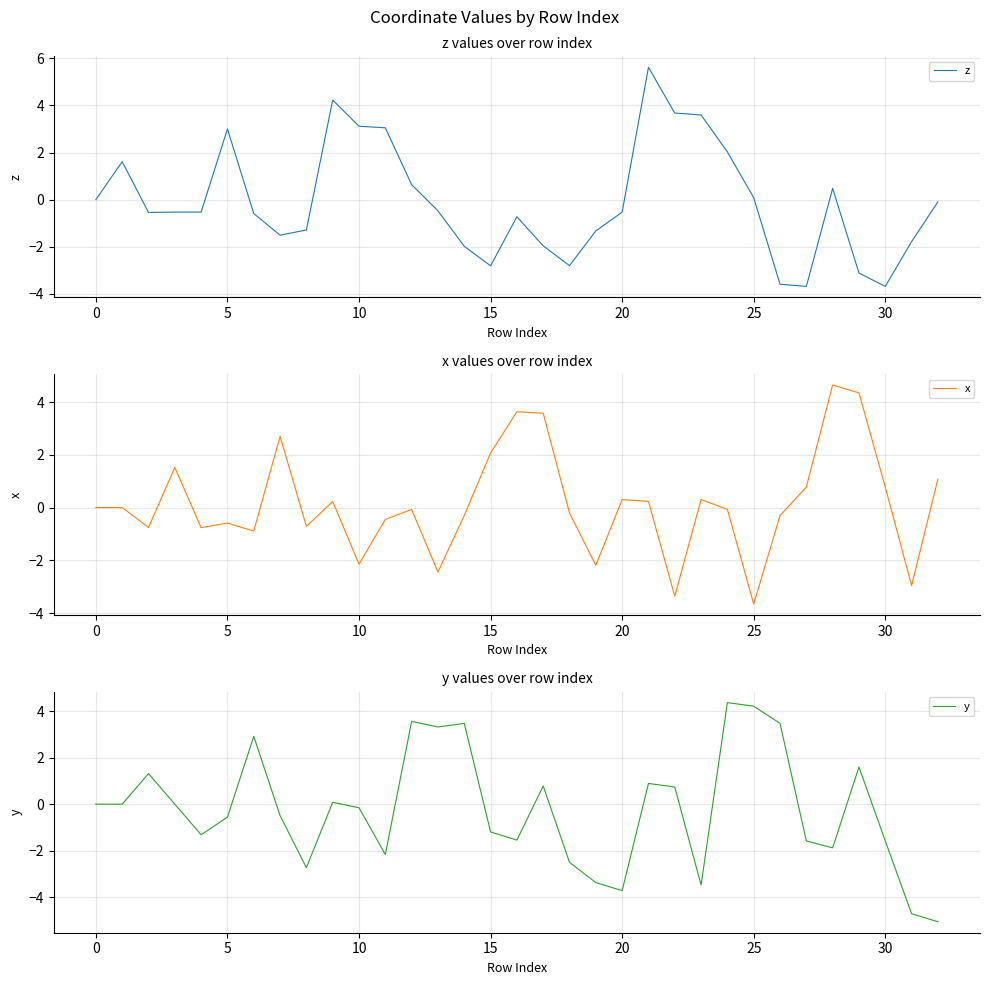

The value of z at 10 is 3.1. True or false?

True